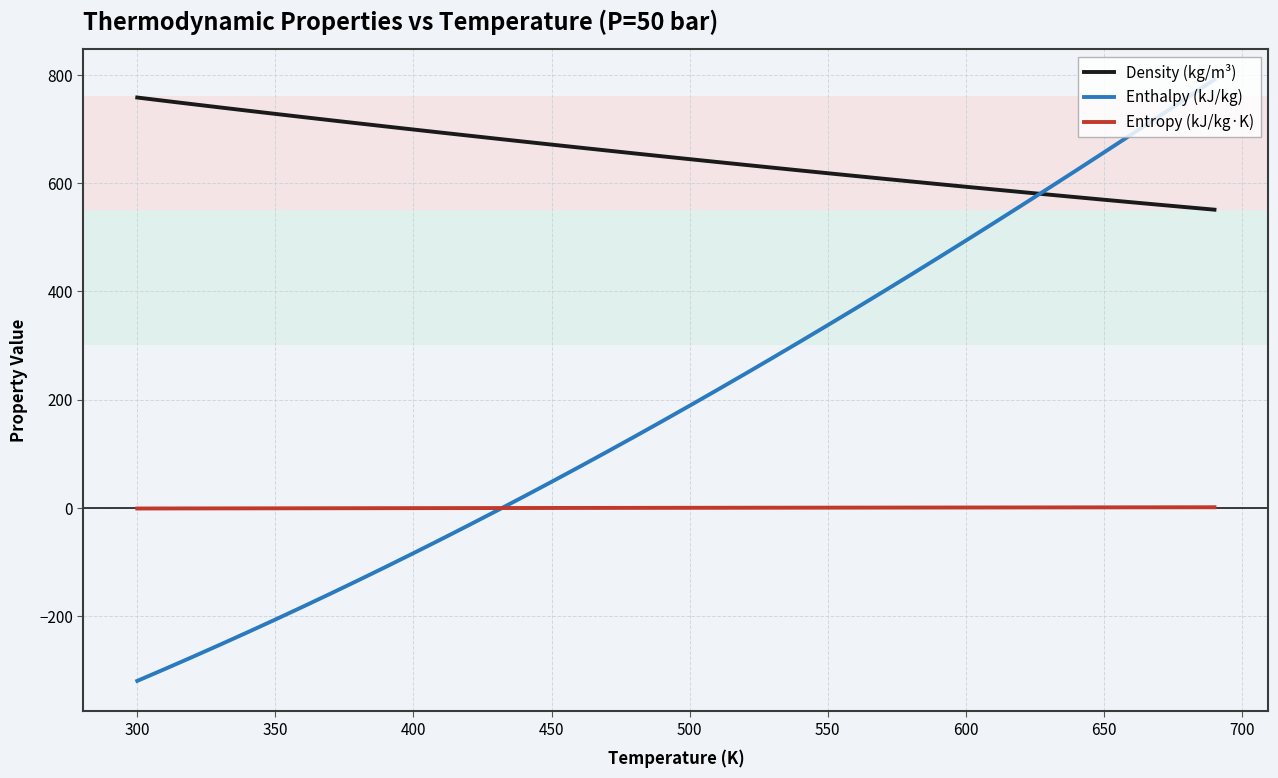

Rank the series by their average value, from highest to lowest.

Density (kg/m³), Enthalpy (kJ/kg), Entropy (kJ/kg·K)